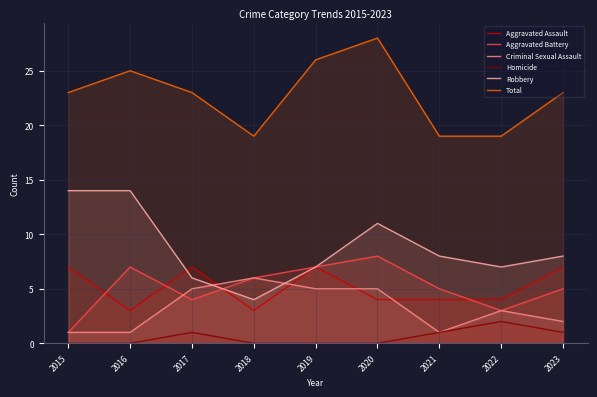

At which category is the sum across all series the highest?

2020